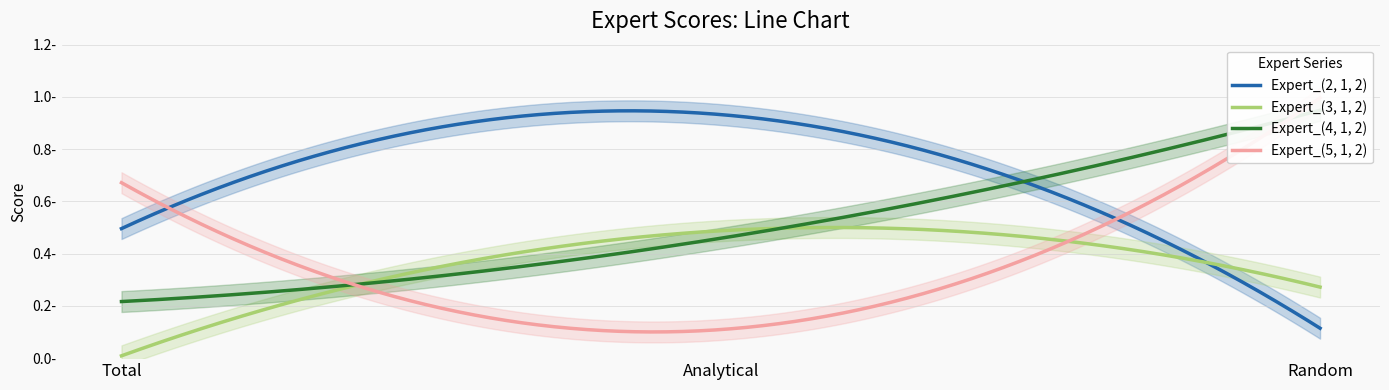

The Expert_(3, 1, 2) series shows 0.5 at Analytical. True or false?

True